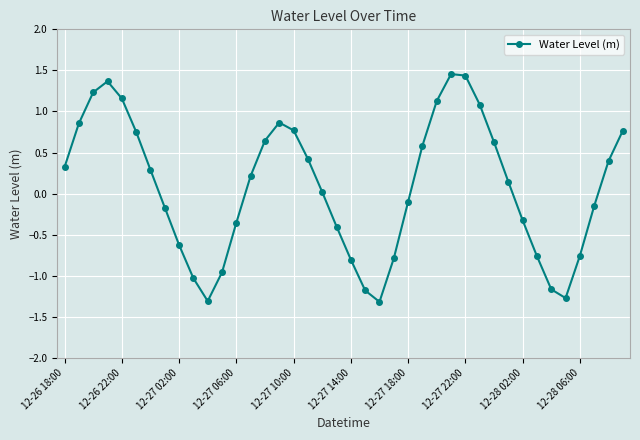

How many points are lower than both their immediate neighbors (excluding endpoints)?

3